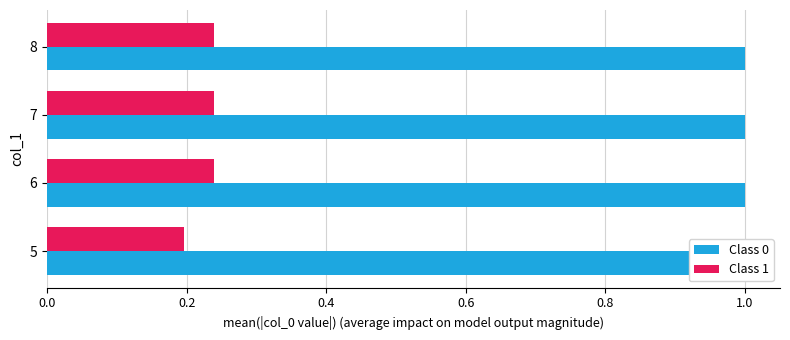

The value of Class 0 at 8 is 0.7. True or false?

False